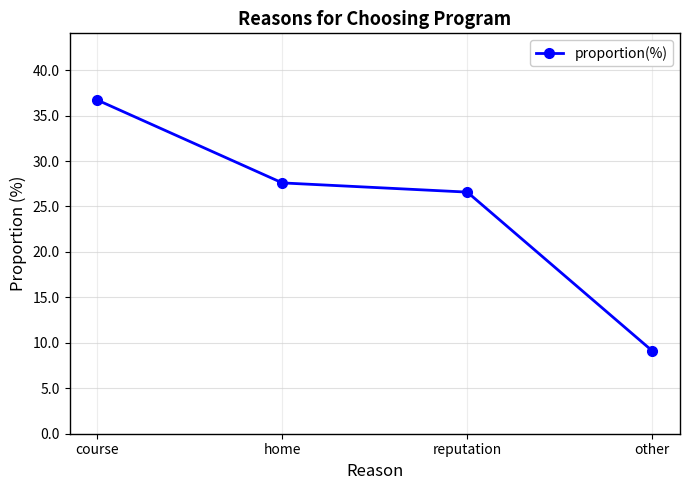

How many distinct data groups are displayed?

1